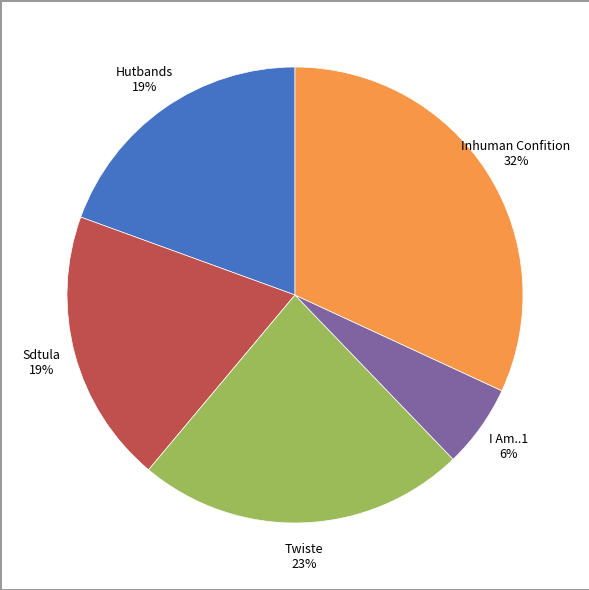

Does any single category account for the majority?

No